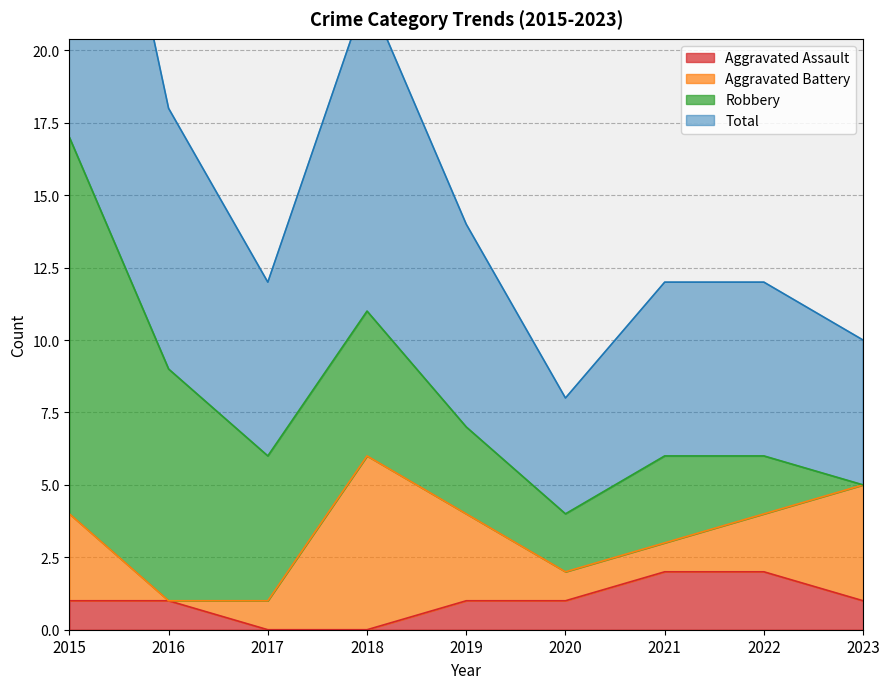

What is the value of the Aggravated Assault point at the 5th from the left?

1